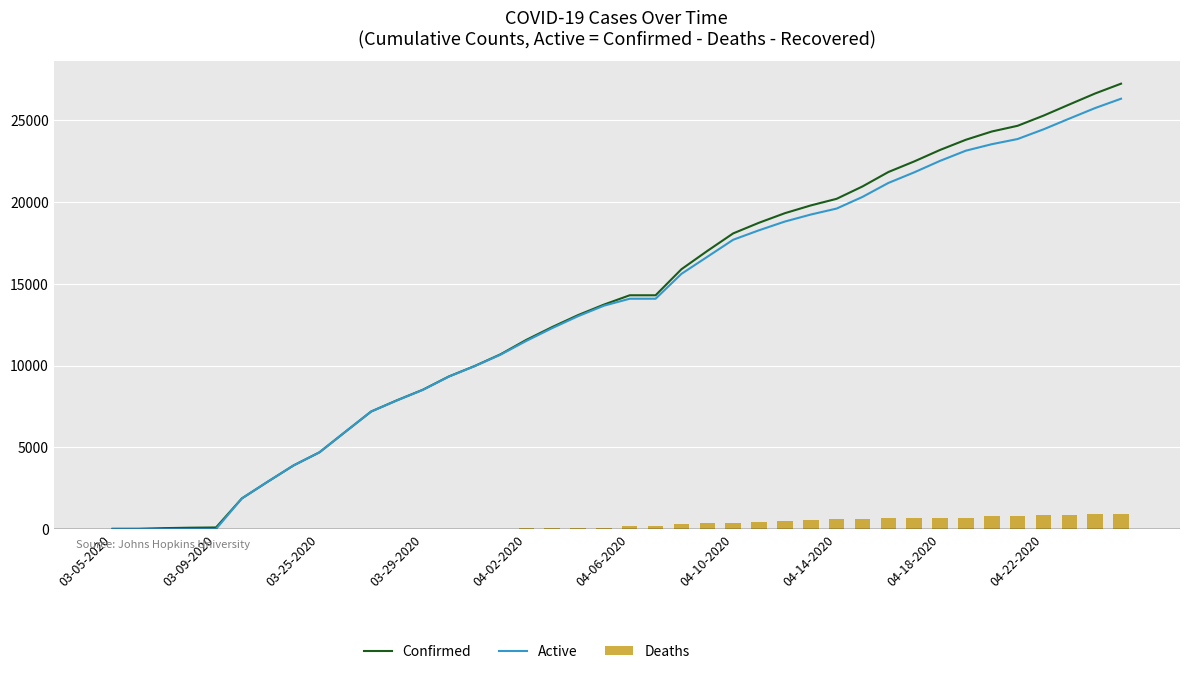

Rank the series by their maximum value, from highest to lowest.

Confirmed, Active, Deaths